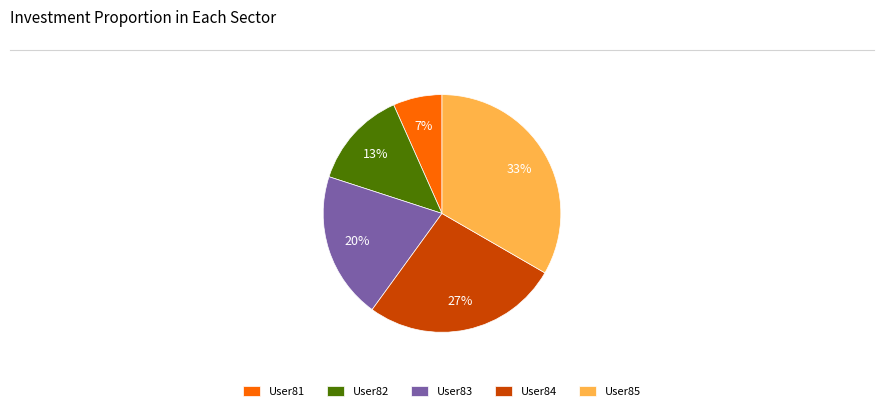

Is the sum of User85 and User82 greater than half?

No